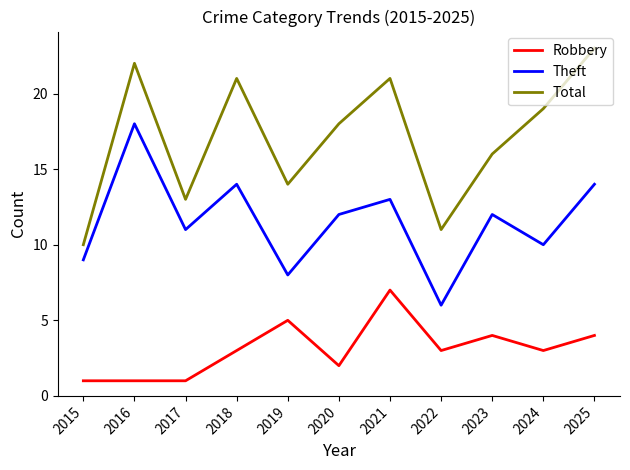

How many interior local valleys does the Theft series have?

4